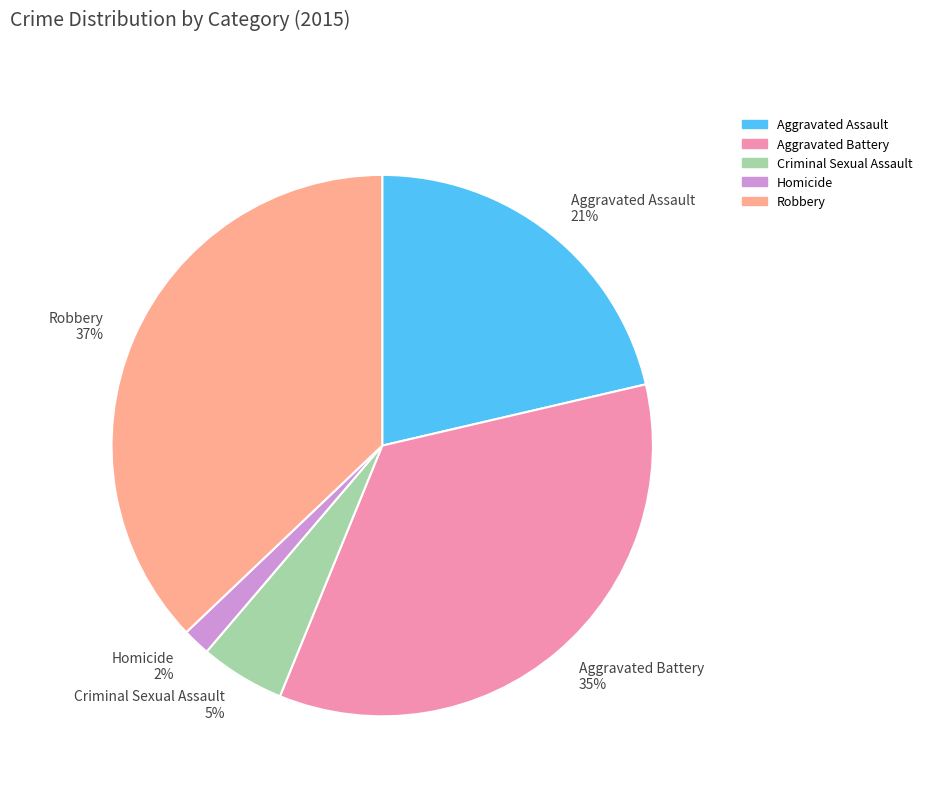

Is it true that Homicide is 2% of the pie?

True